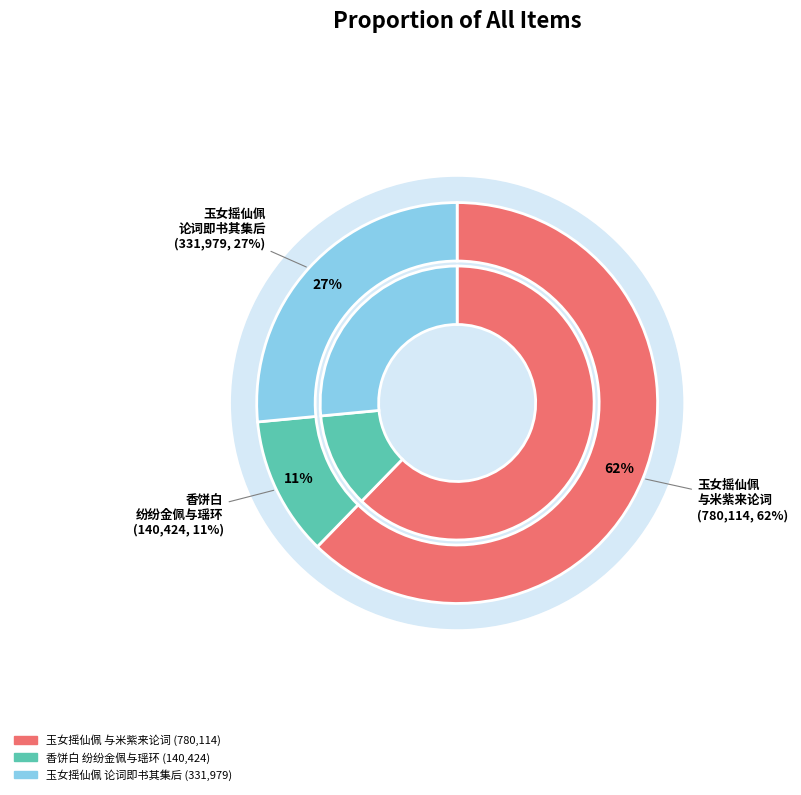

What percentage is the 玉女摇仙佩 与米紫来论词即书其集后 slice, to the nearest percent?

62%